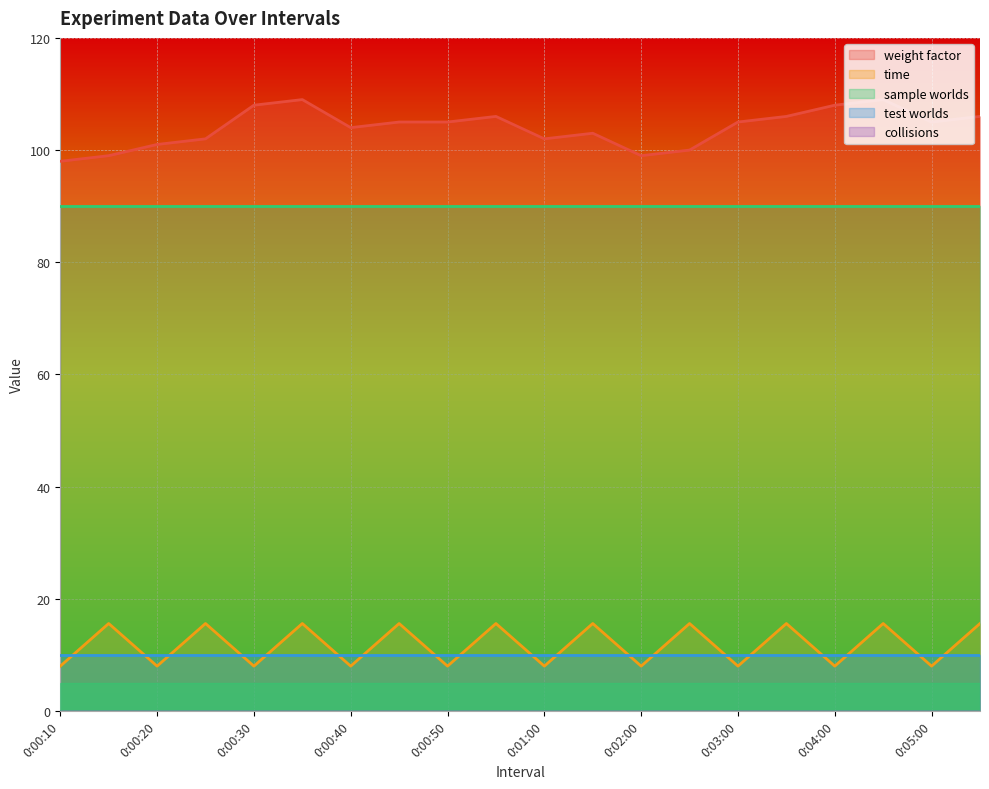

What is the sum of the weight factor values at 0:00:10 and 0:00:30?

206.0